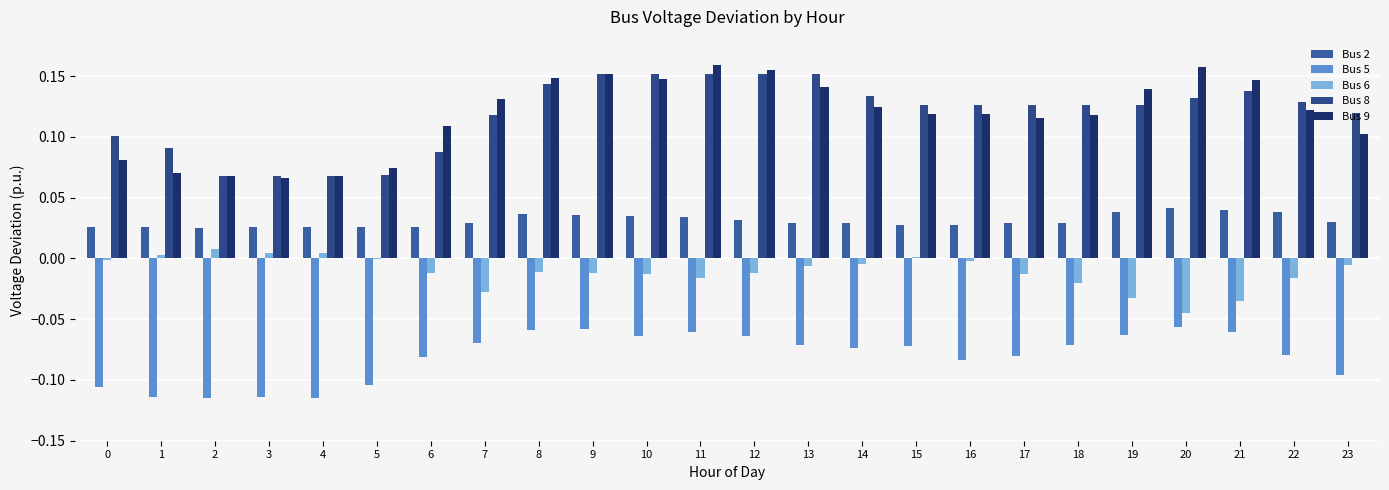

Which series has the largest total across all categories?

Bus 8